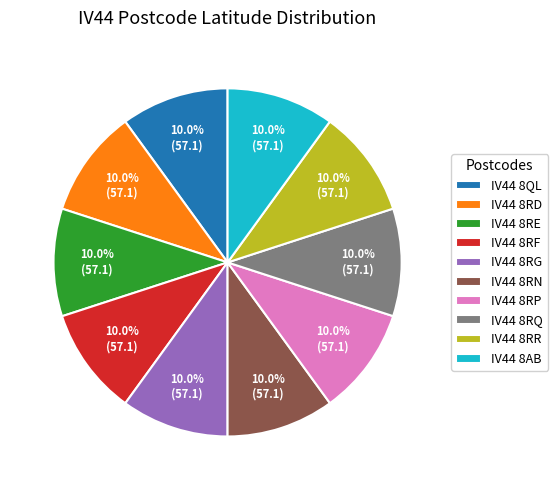

Does IV44 8AB account for over 50% of the chart?

No